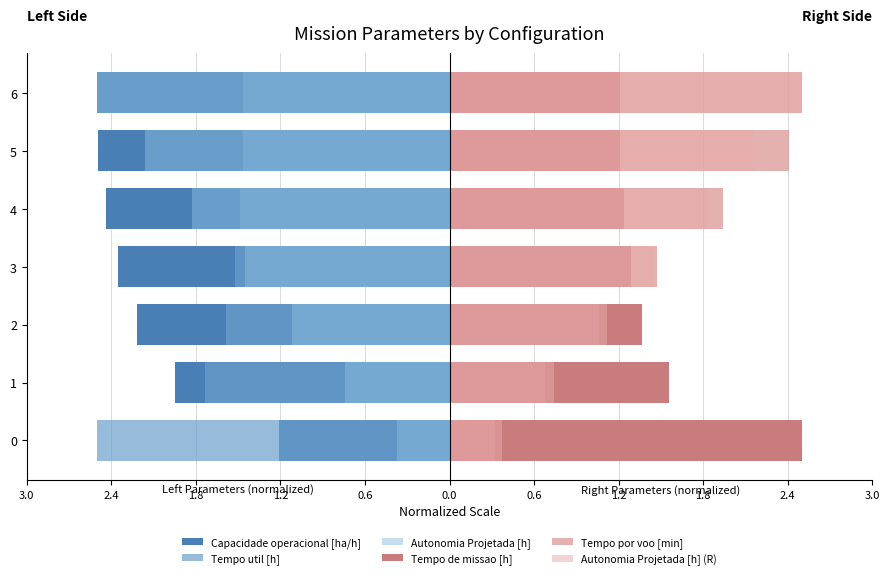

How many groups of bars are there?

7